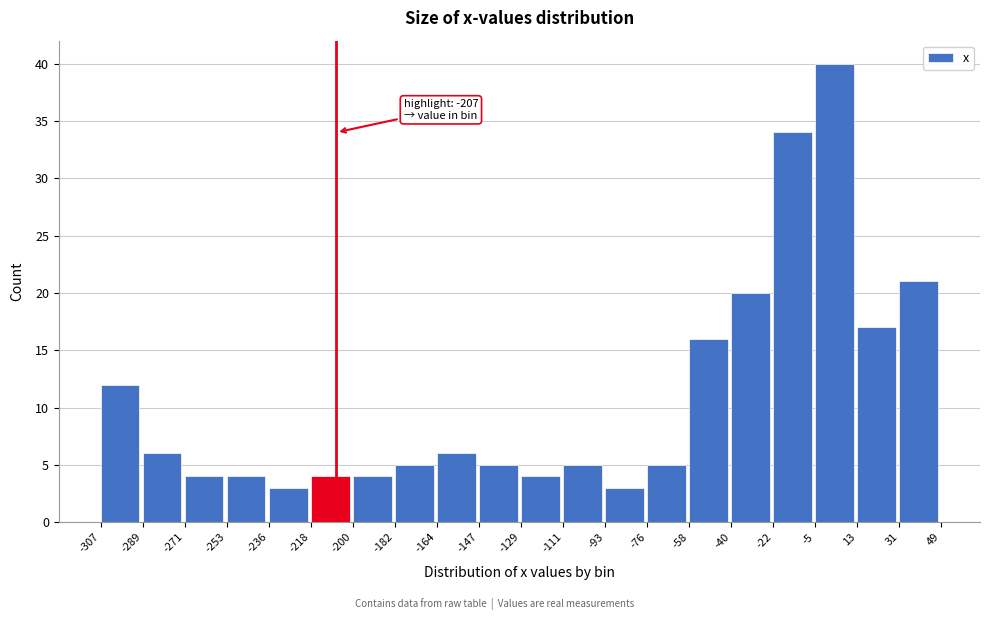

Over which range of the x-axis is the bar tallest?

-5 to 13